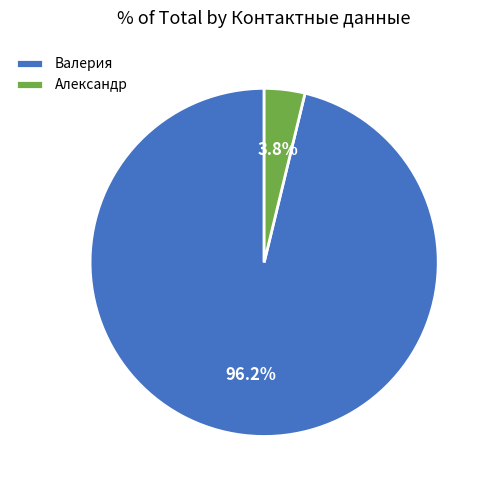

Which category has the biggest portion of the pie?

Валерия